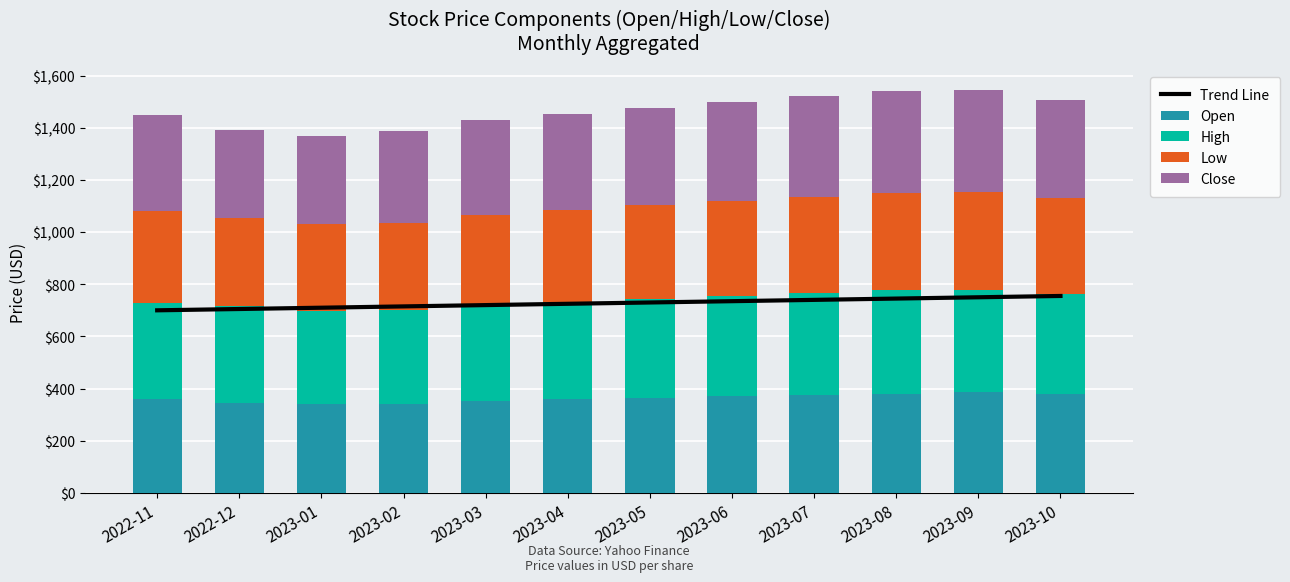

How many values in the High series are below 378?

6